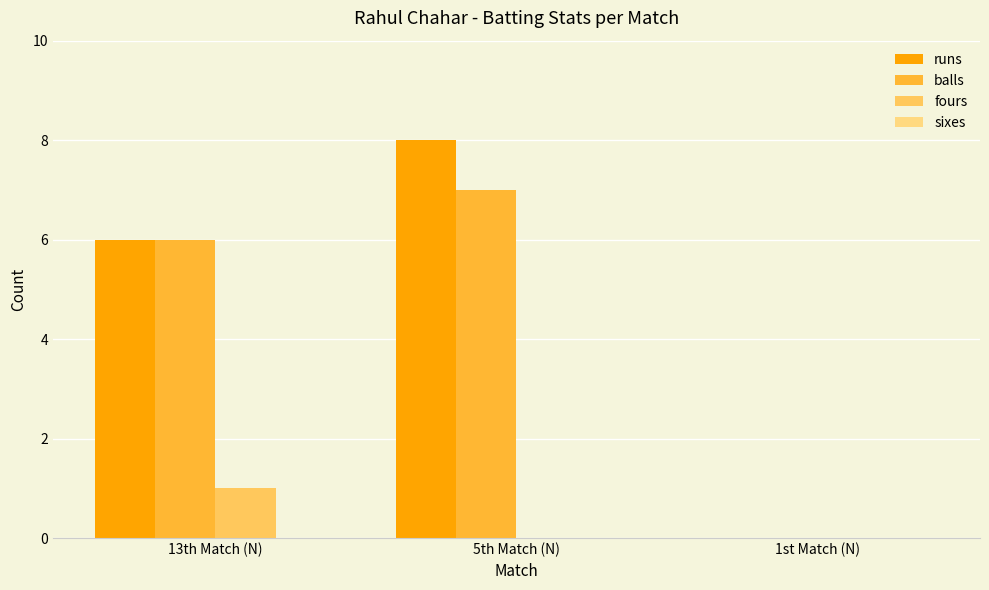

How many series are shown in this chart?

3